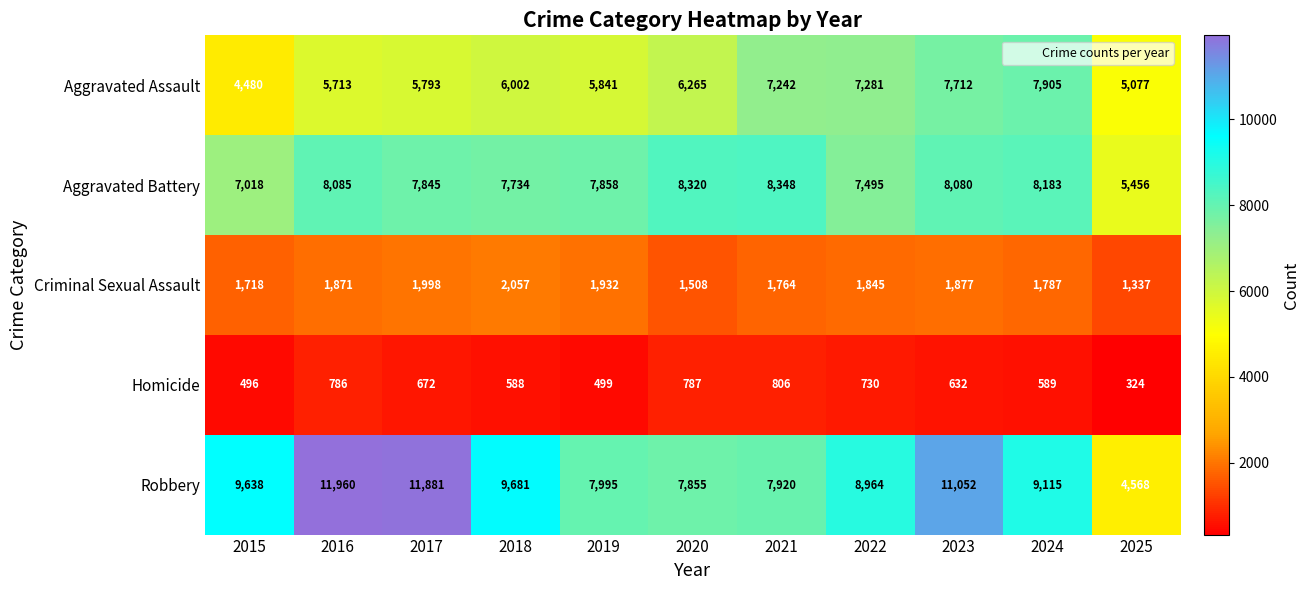

Read the Robbery value at 2015, to the nearest 10.

9640